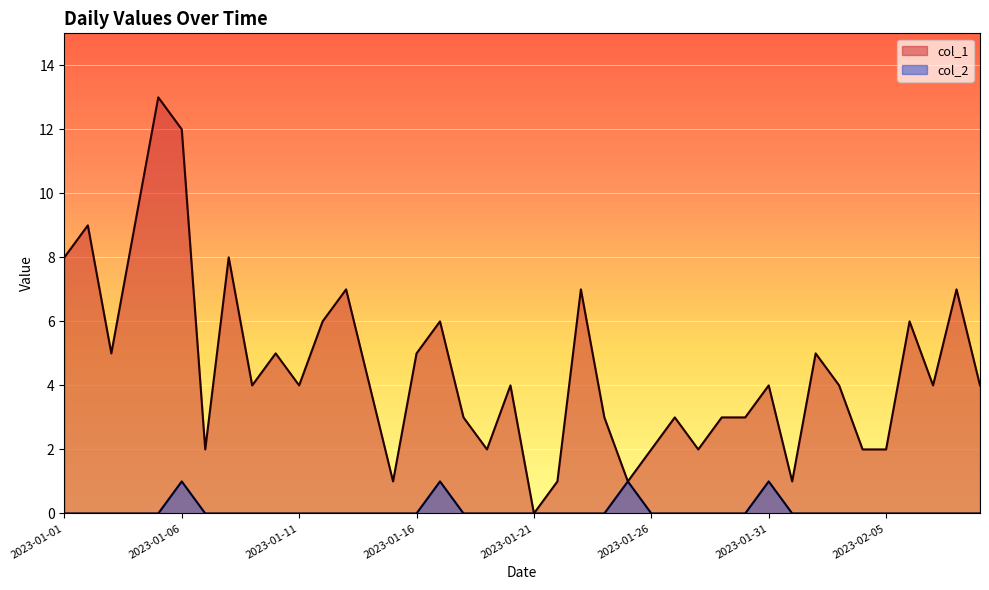

True or false: col_1 and col_2 intersect in this chart.

False